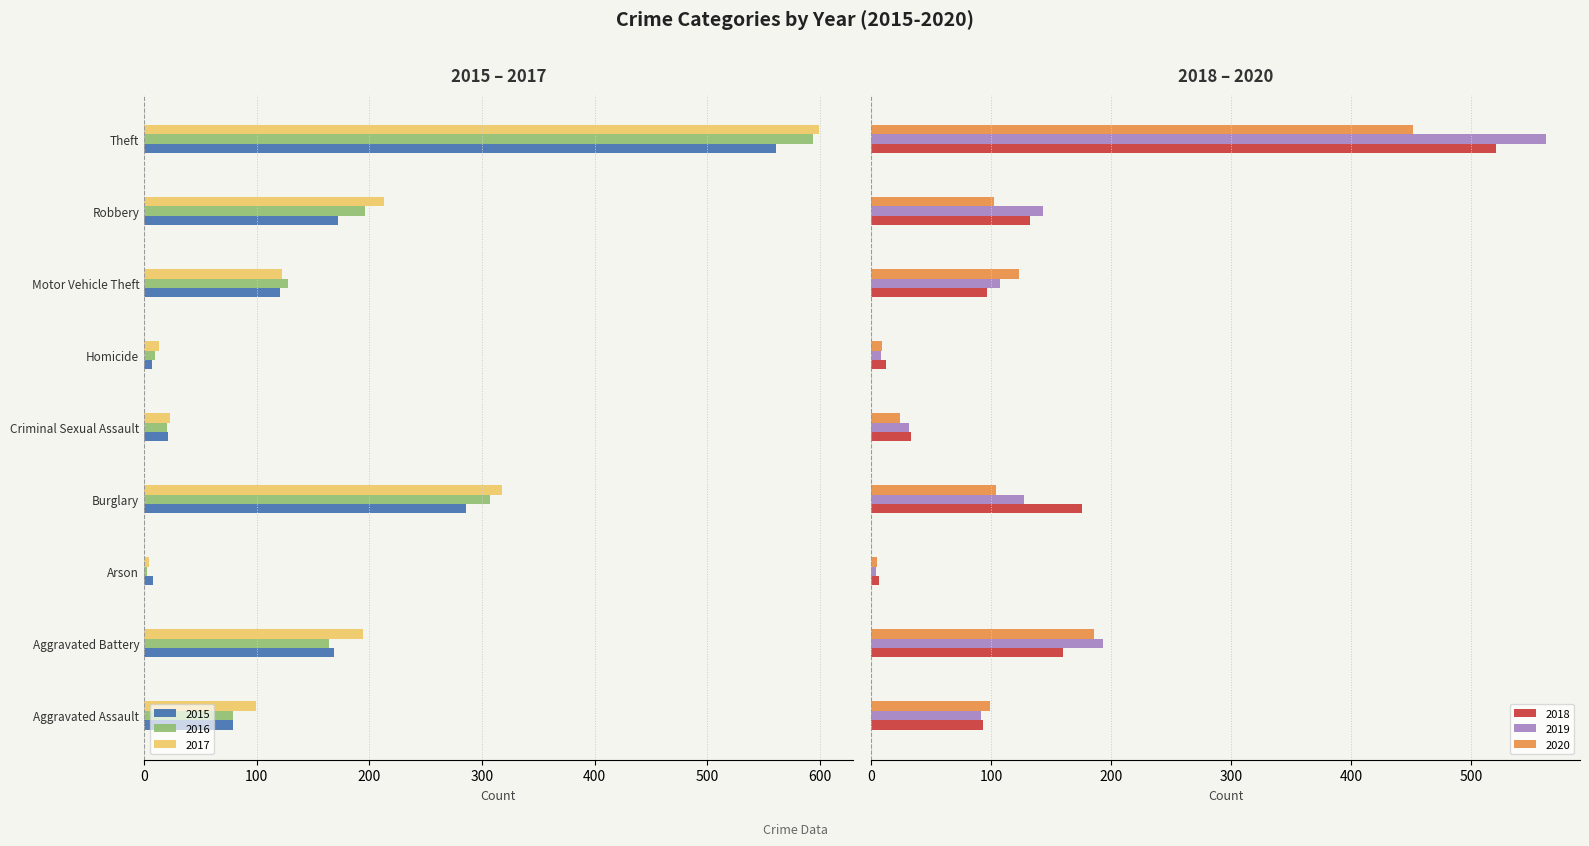

Between Arson and Theft, which series saw the biggest shift?

2017